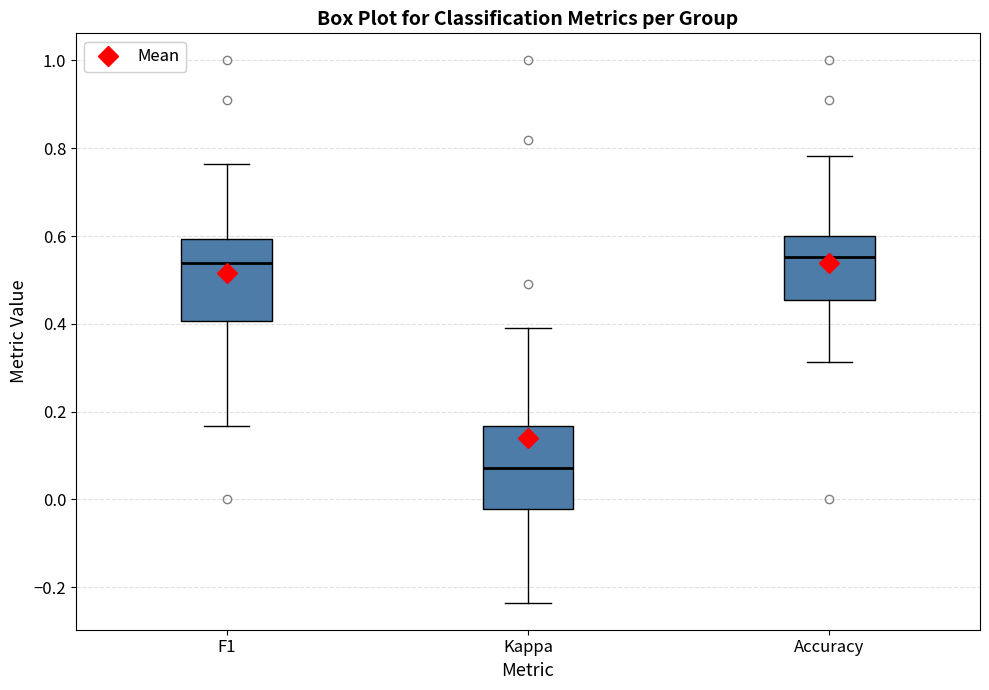

Where does the lower whisker of the box for F1 end on the y-axis? The values are not printed on the chart, so give them approximately, as read against the axis.

0.16